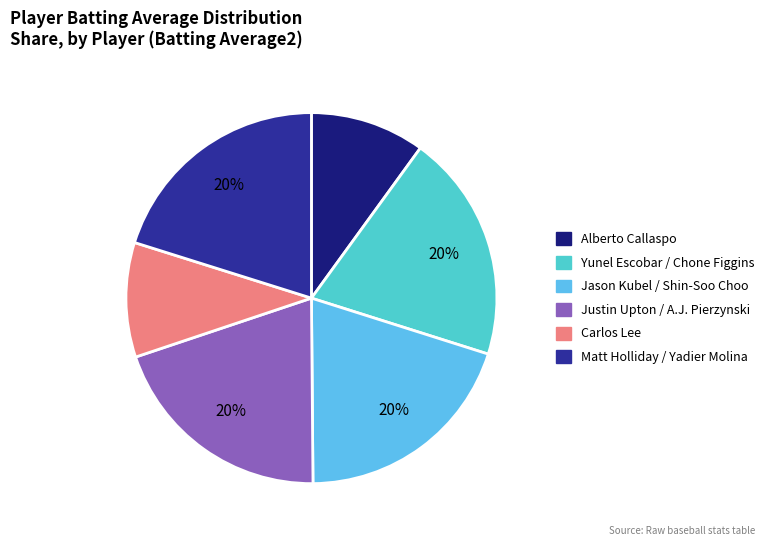

To the nearest percent, what is the average slice percentage?

17%